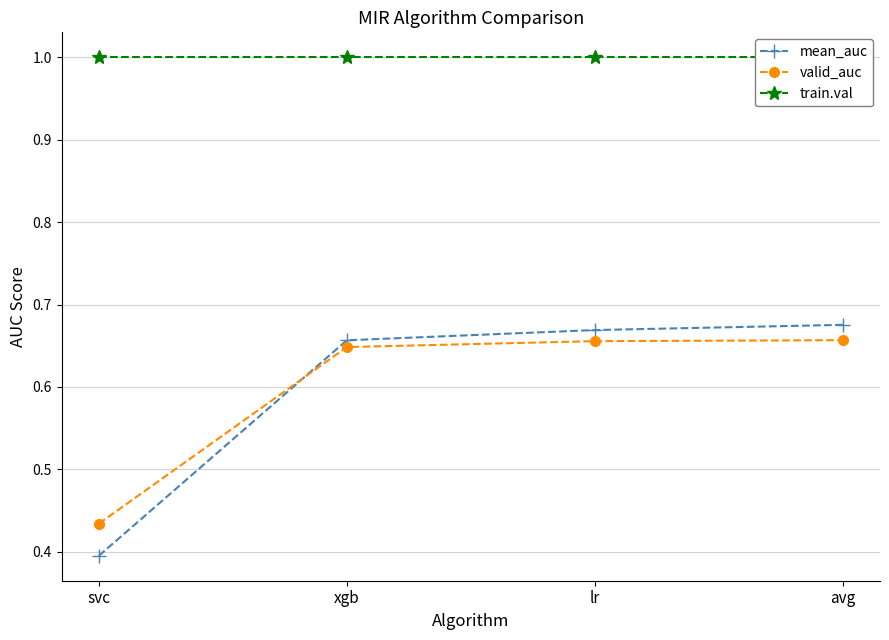

What is the label of the 2nd point from the right?

lr